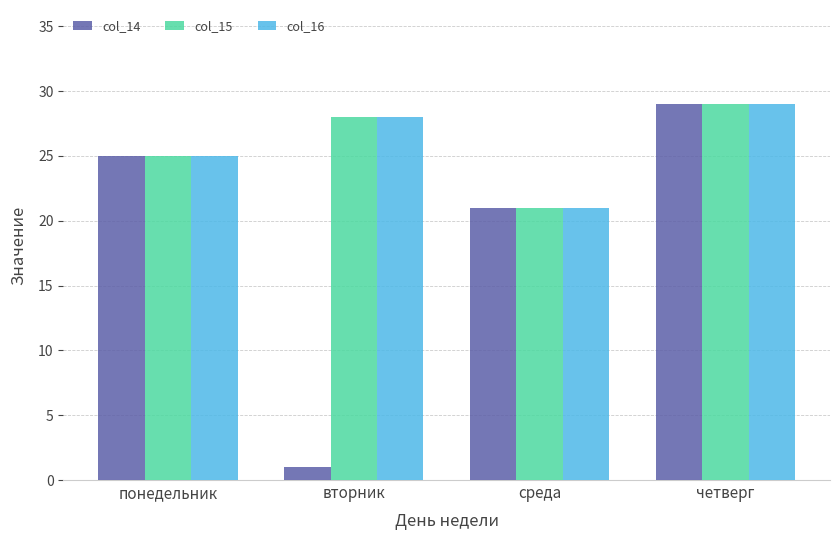

What is the average value of the col_15 series?

26